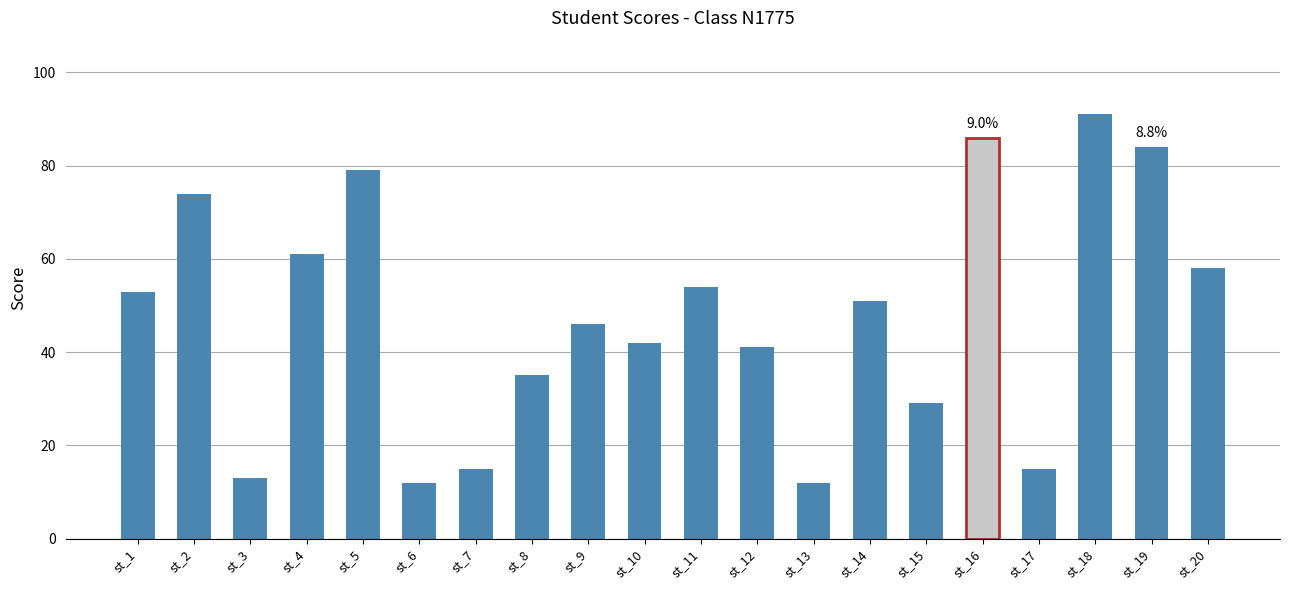

Between st_15 and st_19, which is larger?

st_19